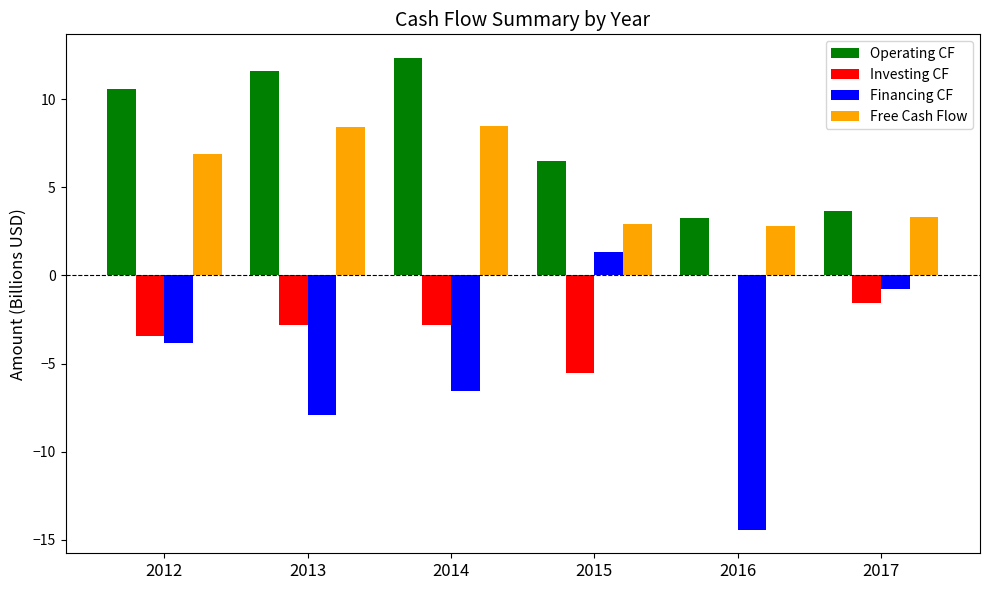

How many values in Investing CF are above zero?

1